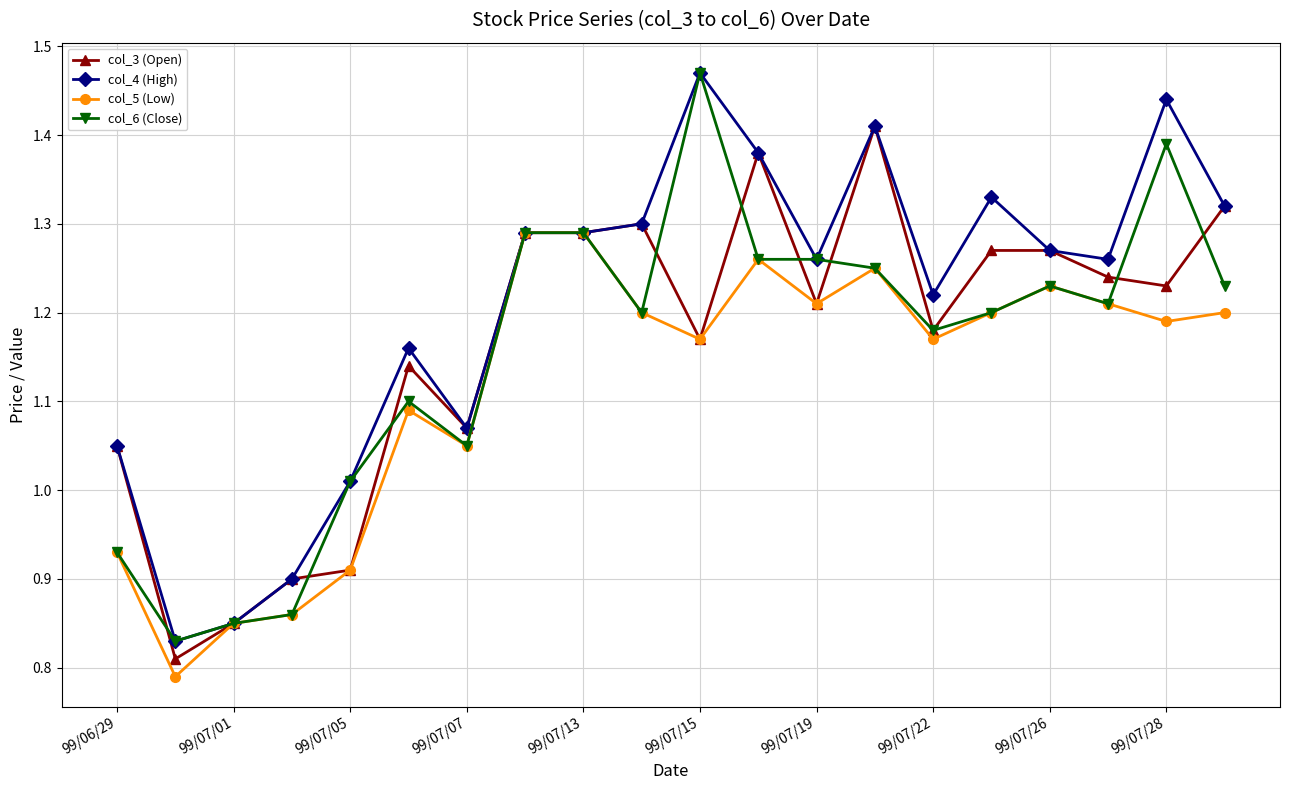

Which series has the largest total across all categories?

col_4 (High)